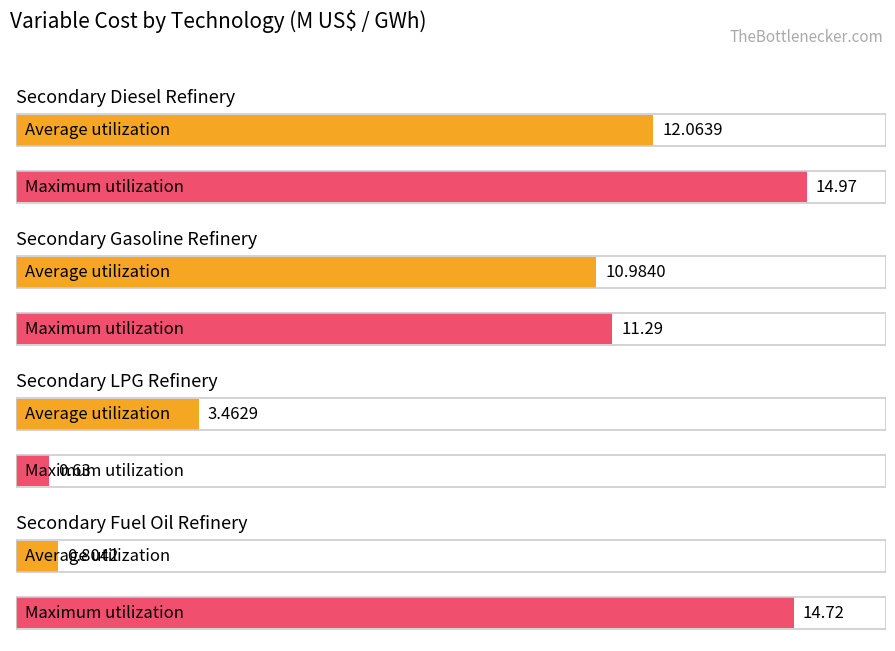

Which series has the largest total across all categories?

Maximum utilization